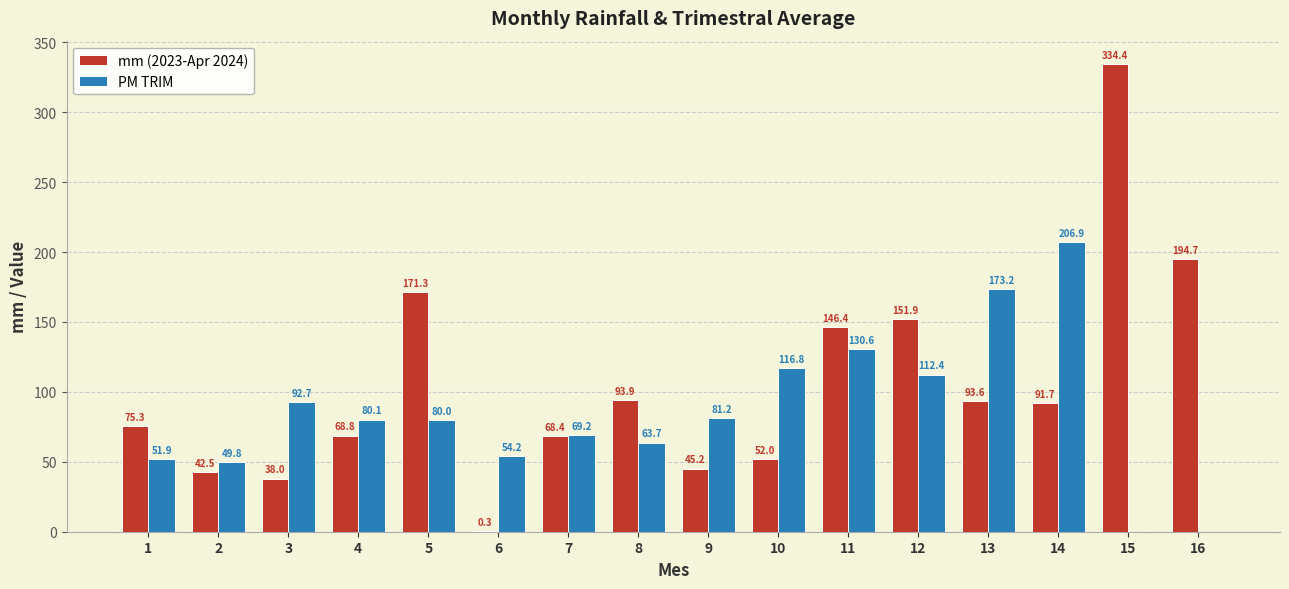

How many values in PM TRIM are above zero?

14